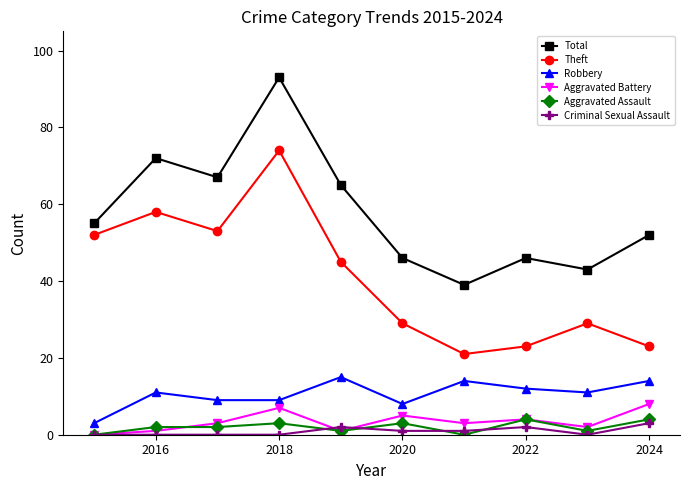

What is the maximum value shown in the chart?

93